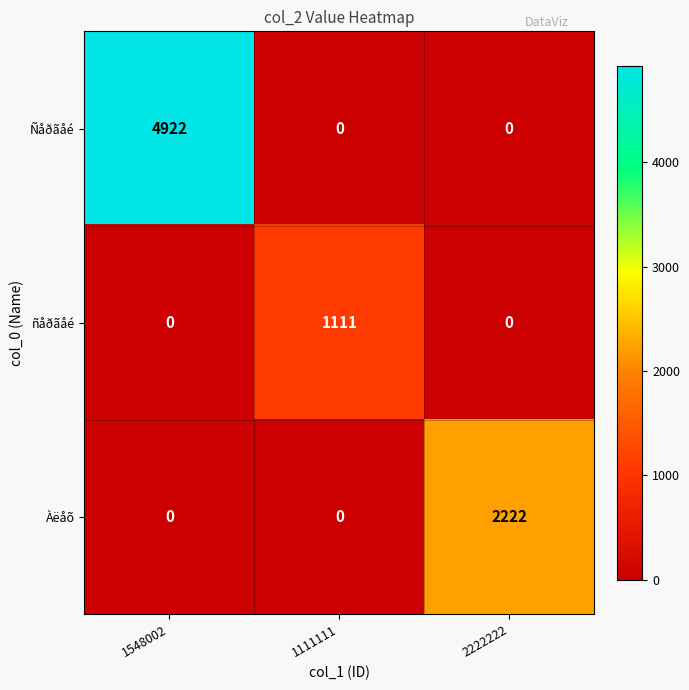

Rank the series by their average value, from lowest to highest.

ñåðãåé, Àëåõ, Ñåðãåé